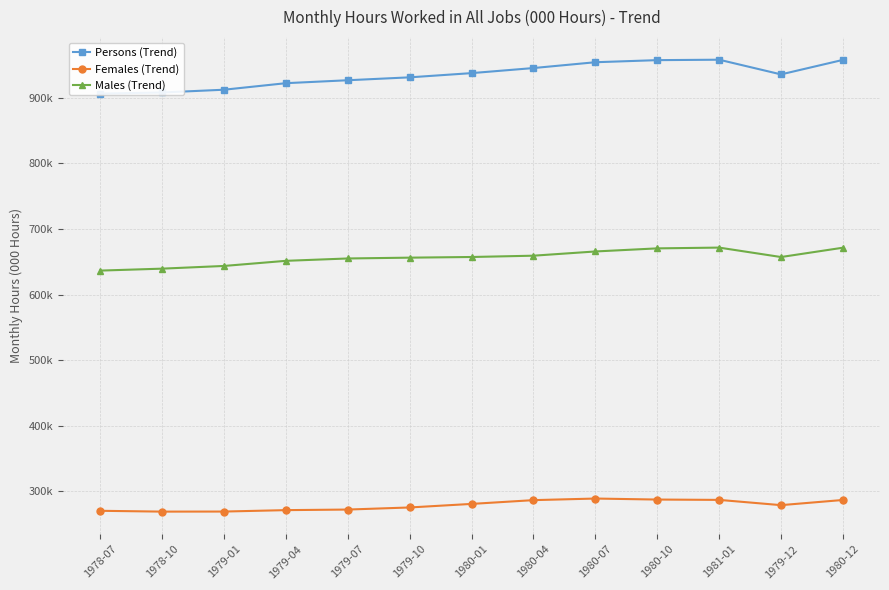

How many lines are shown in the chart?

3